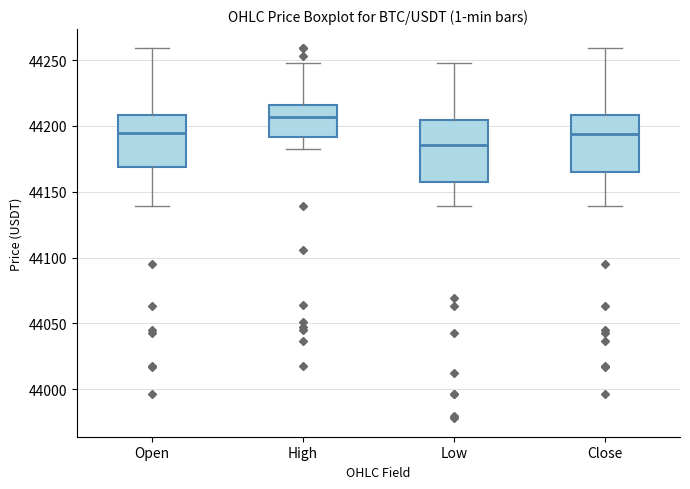

Reading left to right, read every box against the y-axis: the position of its median line, the range the box covers, and the ends of its whiskers. The values are not printed on the chart, so give them approximately, as read against the axis.

Open: median 44195, box 44170 to 44210, whiskers 44140 to 44260
High: median 44205, box 44190 to 44215, whiskers 44185 to 44250
Low: median 44185, box 44160 to 44205, whiskers 44140 to 44250
Close: median 44195, box 44165 to 44210, whiskers 44140 to 44260